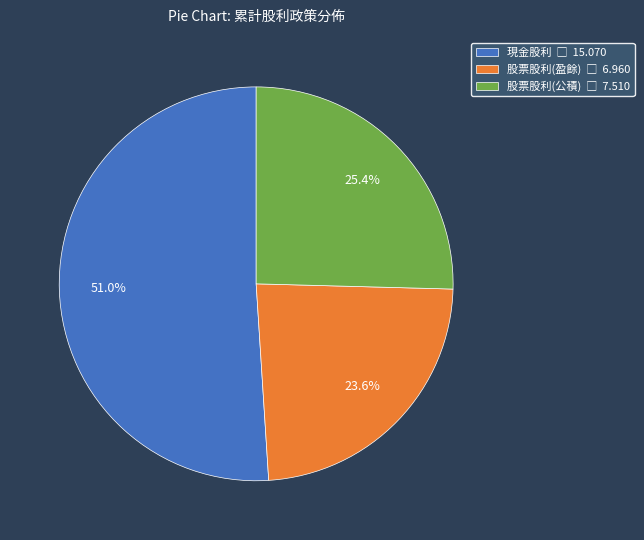

To the nearest percent, what portion does 股票股利(公積) represent?

25%